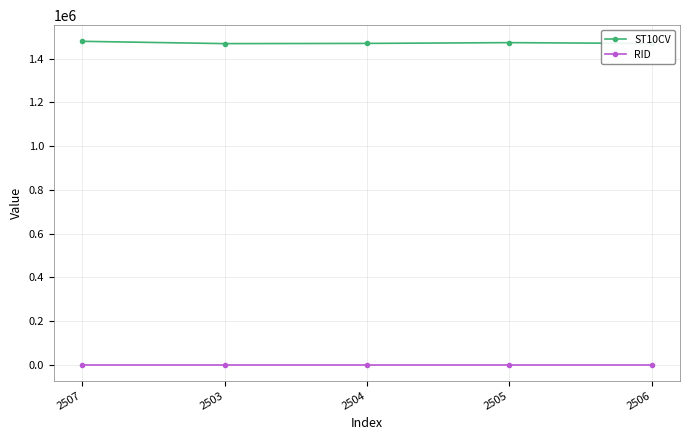

True or false: ST10CV and RID intersect in this chart.

False